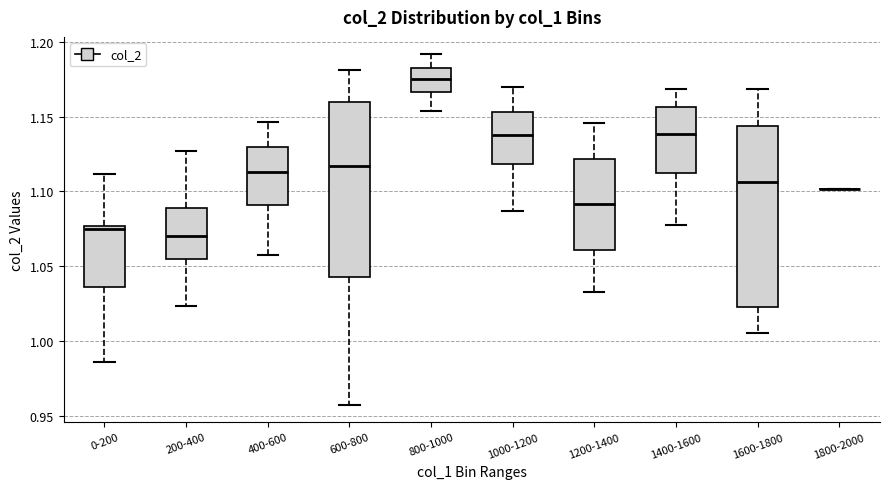

Reading left to right, read every box against the y-axis: the position of its median line, the range the box covers, and the ends of its whiskers. The values are not printed on the chart, so give them approximately, as read against the axis.

0-200: median 1.075 (just below the box's upper edge), box 1.035 to 1.075, whiskers 0.985 to 1.110
200-400: median 1.070, box 1.055 to 1.090, whiskers 1.025 to 1.125
400-600: median 1.115, box 1.090 to 1.130, whiskers 1.055 to 1.145
600-800: median 1.115, box 1.045 to 1.160, whiskers 0.955 to 1.180
800-1000: median 1.175, box 1.165 to 1.185, whiskers 1.155 to 1.190
1000-1200: median 1.140, box 1.120 to 1.155, whiskers 1.085 to 1.170
1200-1400: median 1.090, box 1.060 to 1.120, whiskers 1.035 to 1.145
1400-1600: median 1.140, box 1.110 to 1.155, whiskers 1.080 to 1.170
1600-1800: median 1.105, box 1.025 to 1.145, whiskers 1.005 to 1.170
1800-2000: box collapsed to a line at 1.100, whiskers 1.100 to 1.100